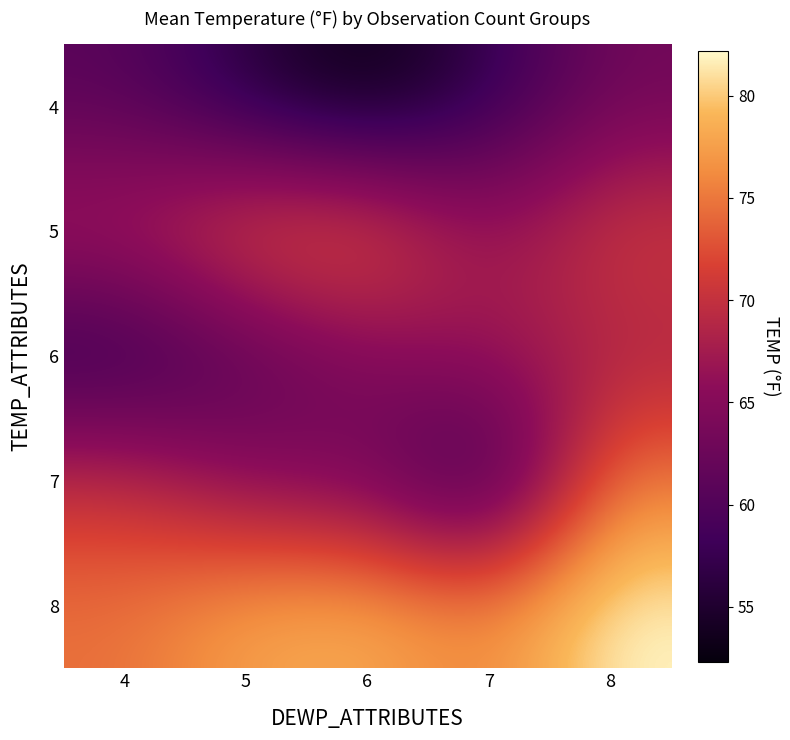

List the series in order of their peak value, highest first.

8, 7, 5, 6, 4